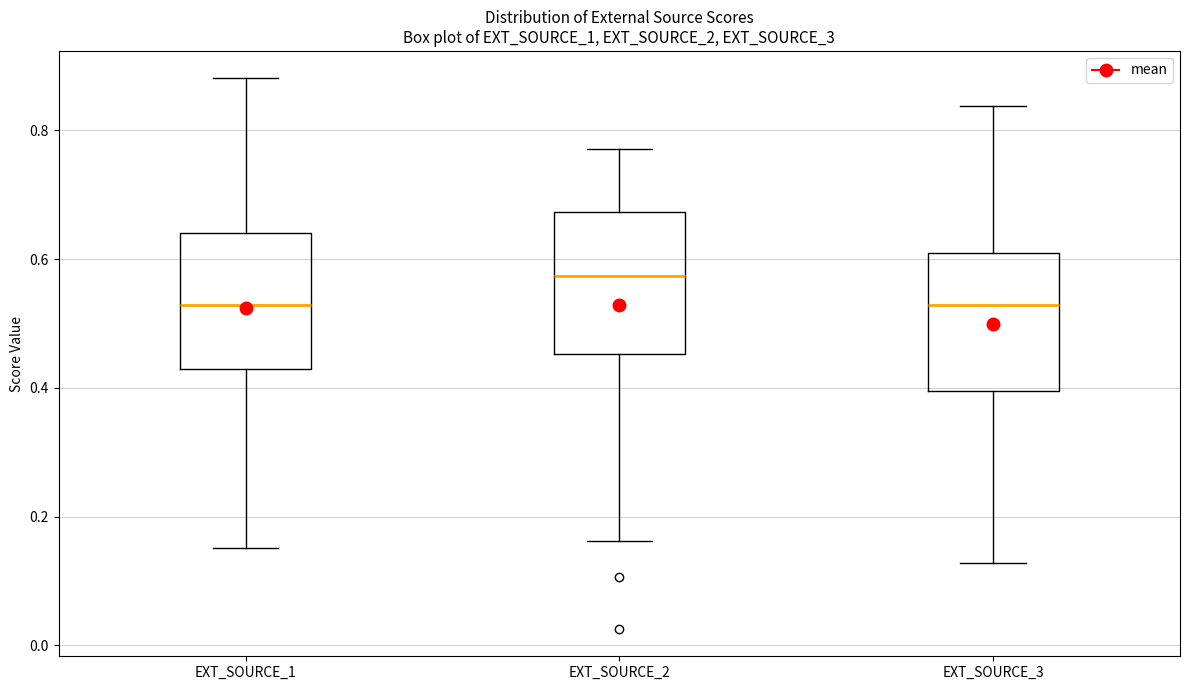

Reading left to right, transcribe this box plot: for each box, give where its median line is, the range the box spans, and where its two whiskers end, as read against the y-axis. The values are not printed on the chart, so give them approximately, as read against the axis.

EXT_SOURCE_1: median 0.52, box 0.44 to 0.64, whiskers 0.16 to 0.88
EXT_SOURCE_2: median 0.58, box 0.46 to 0.68, whiskers 0.16 to 0.78
EXT_SOURCE_3: median 0.52, box 0.40 to 0.60, whiskers 0.12 to 0.84